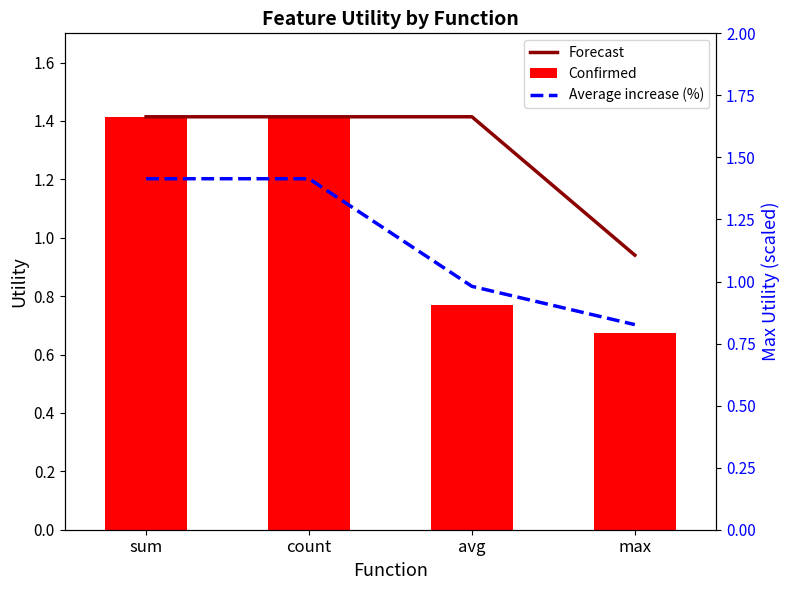

What position from the right is avg?

2